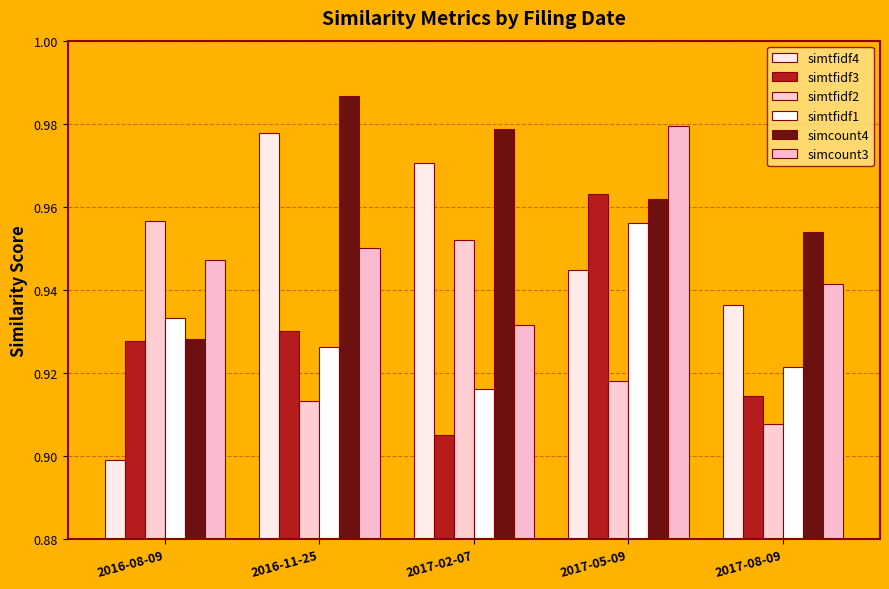

What is the sum of all simtfidf4 values?

4.7